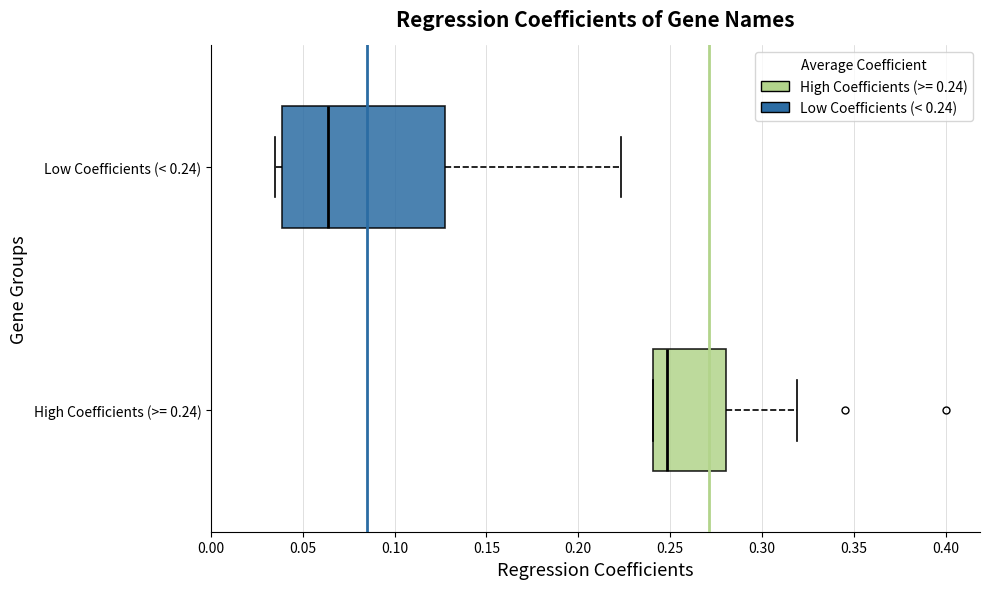

Which box has the furthest to the right median line?

High Coefficients (>= 0.24)